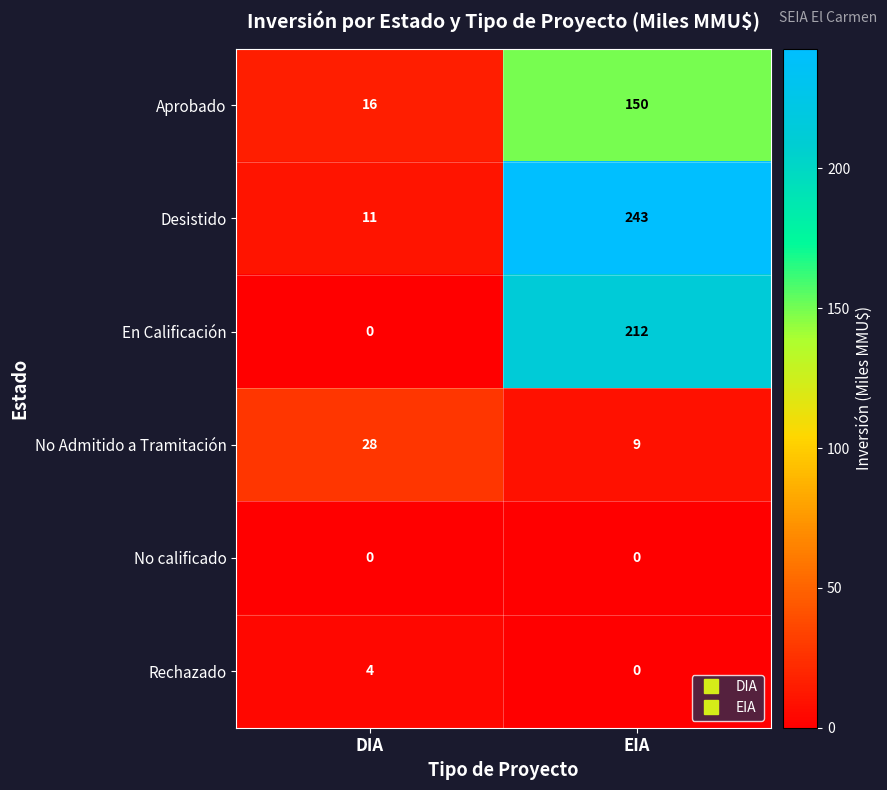

The value of No calificado at EIA is 0. True or false?

True